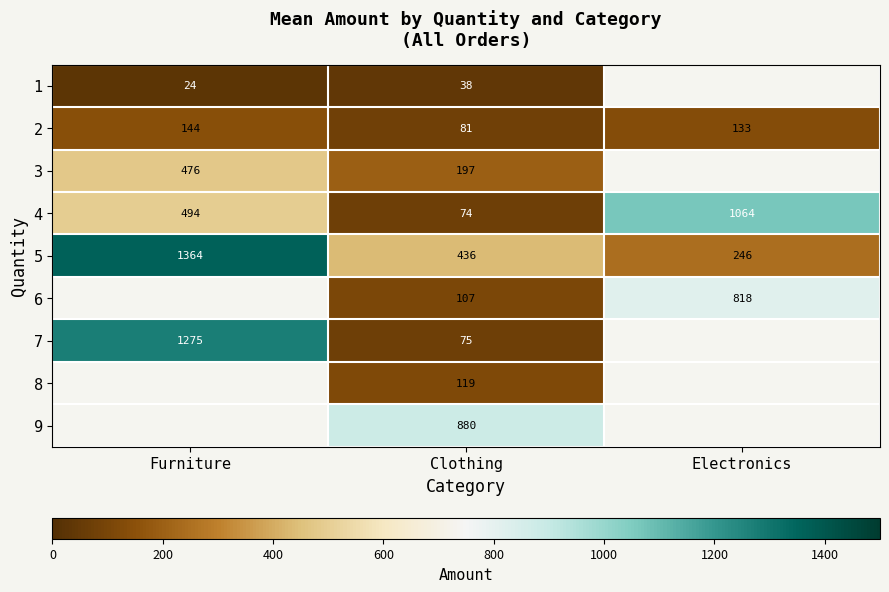

What is the maximum value for 2?

144